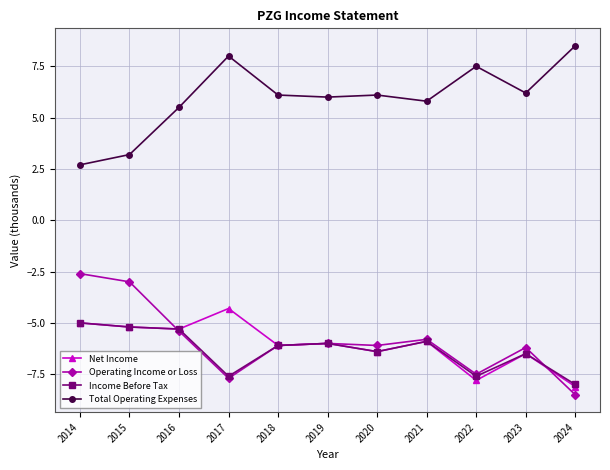

At which category does the chart reach its minimum across all series?

2024